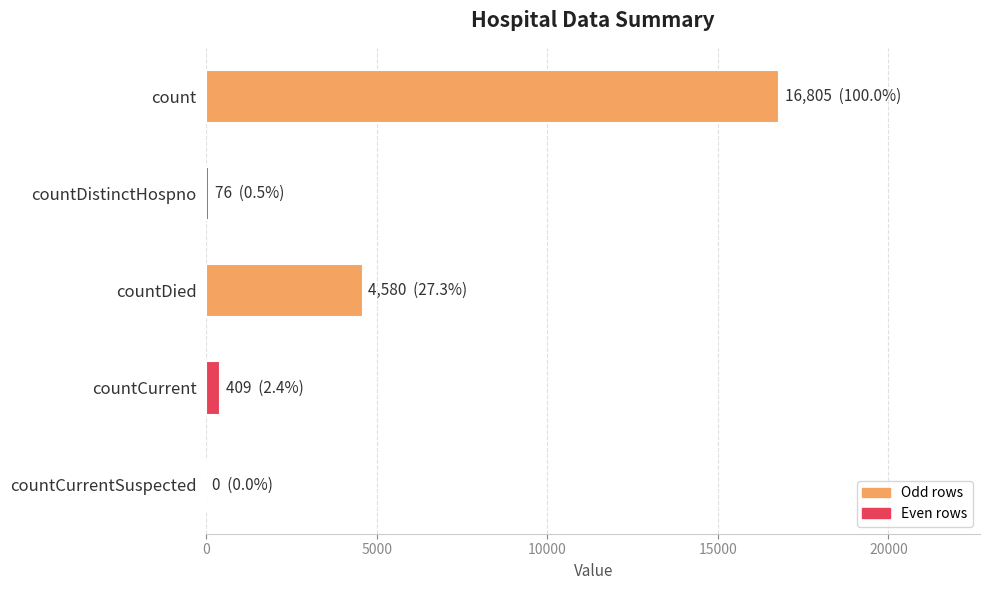

True or false: the data shows 16805 at count.

True